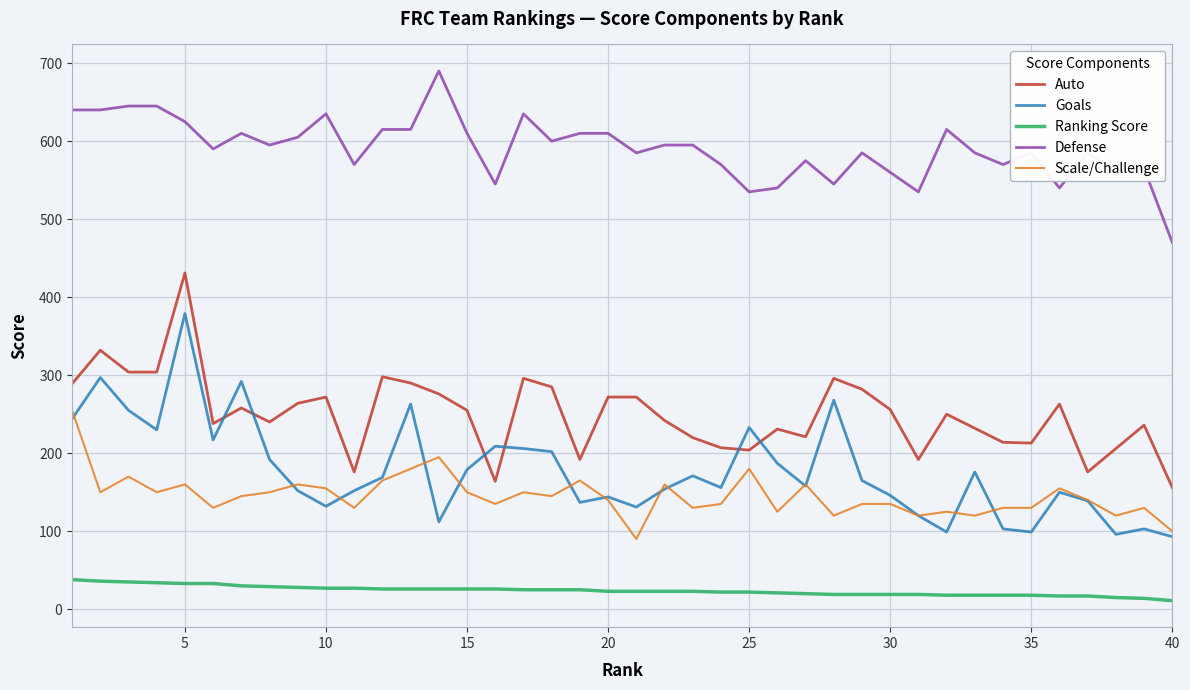

What is the minimum value for Defense?

470